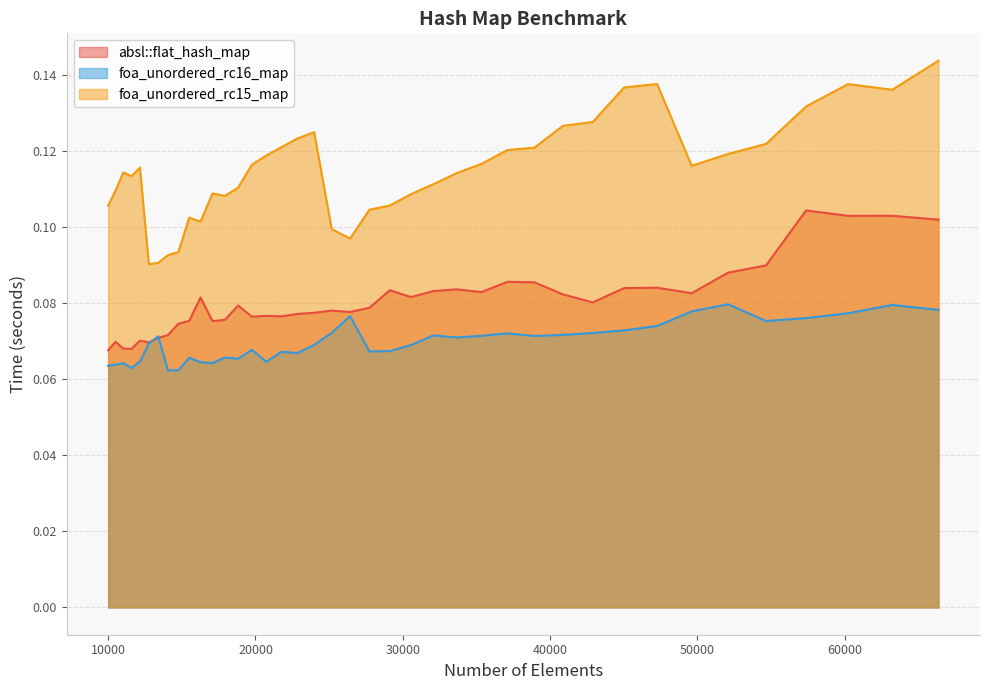

Which series has the largest total across all categories?

foa_unordered_rc15_map